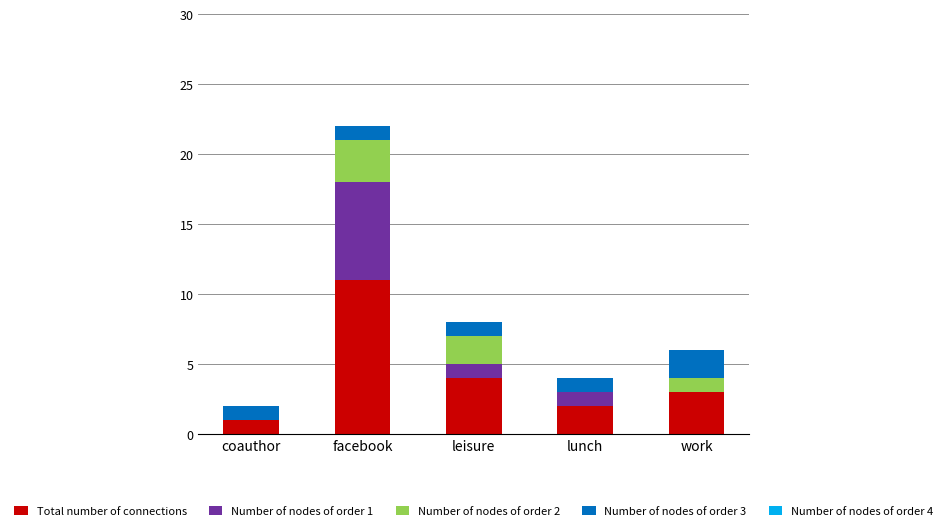

At which category is the sum across all series the highest?

facebook